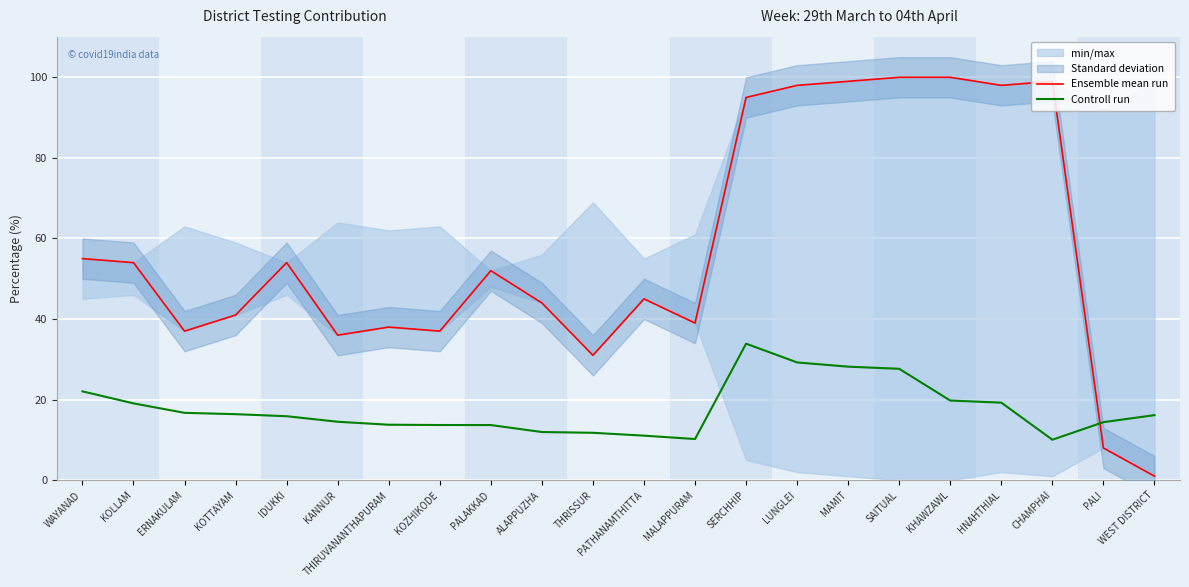

Rank the series at THIRUVANANTHAPURAM from lowest to highest value.

Controll run, Ensemble mean run